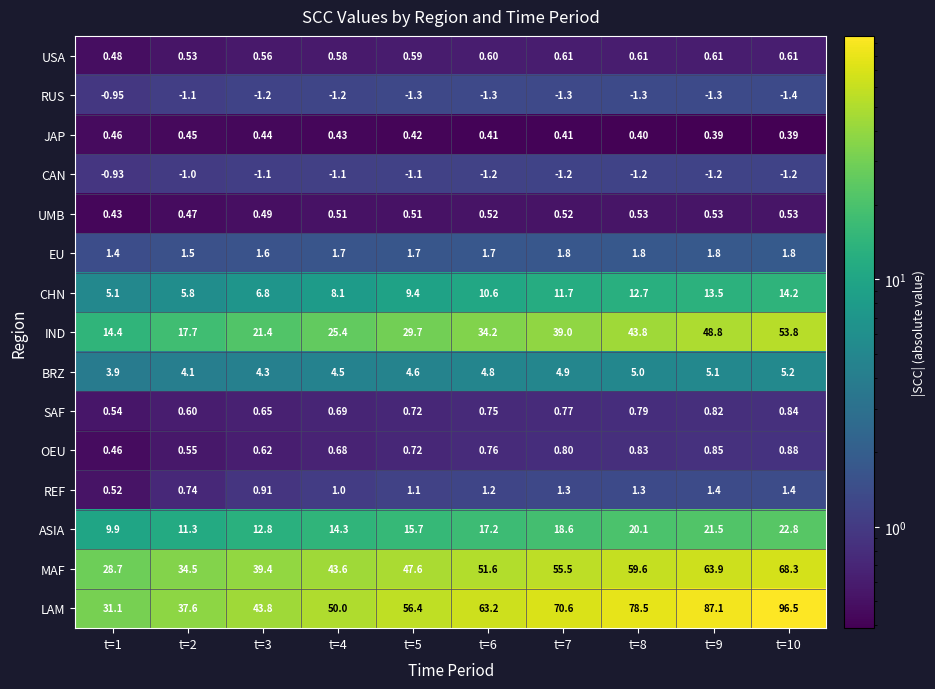

How many distinct data groups are displayed?

15